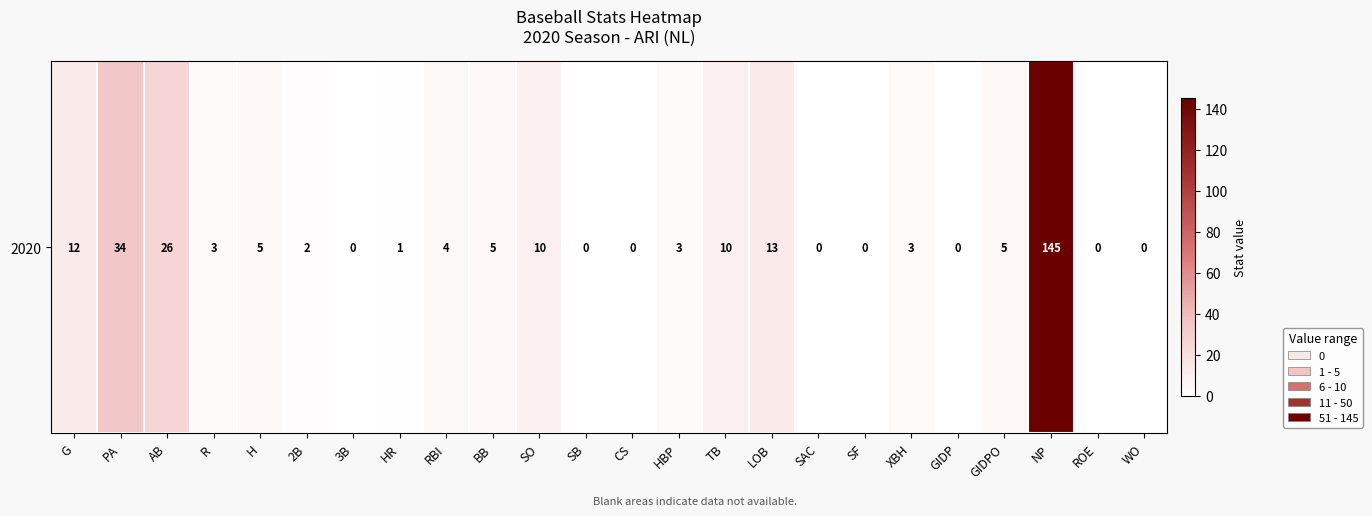

How many values are below 3?

10